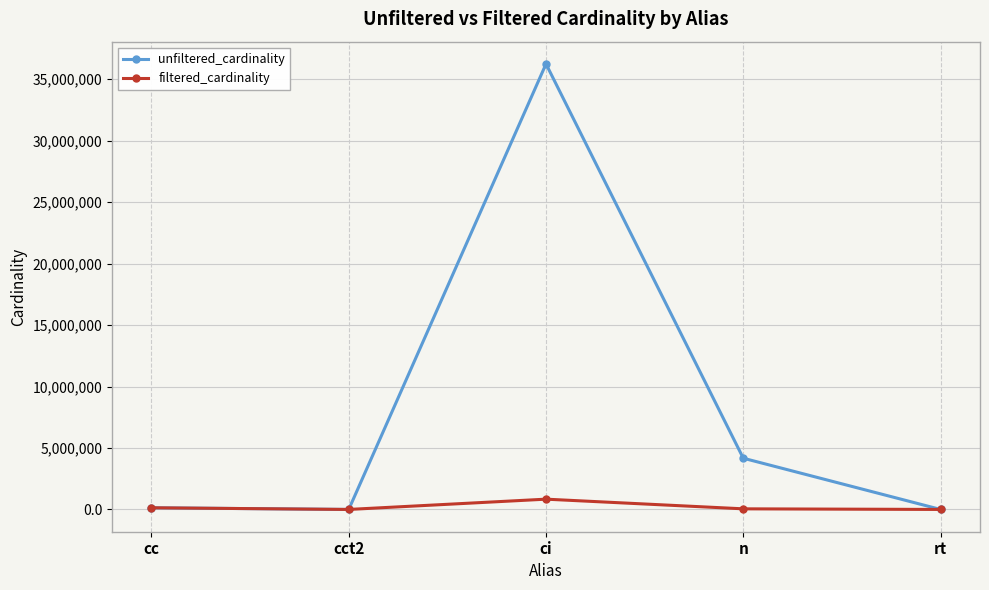

Rank the series by their maximum value, from lowest to highest.

filtered_cardinality, unfiltered_cardinality